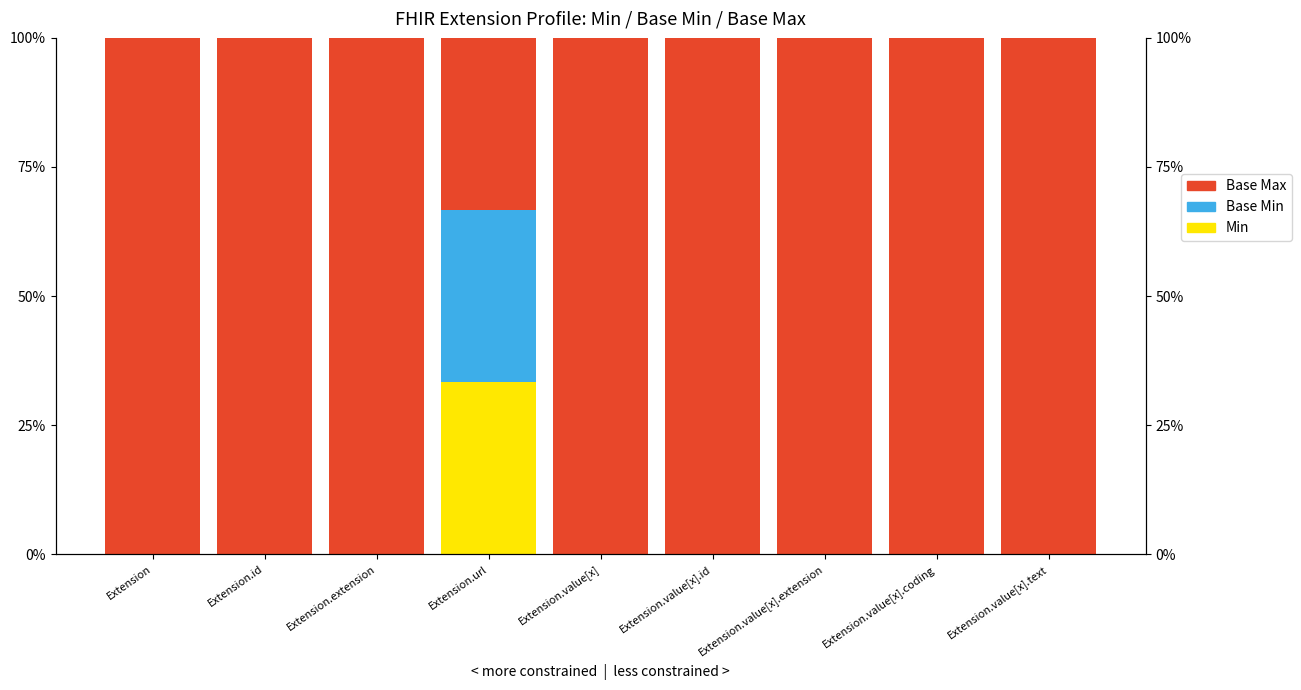

How many bars are there in total?

27